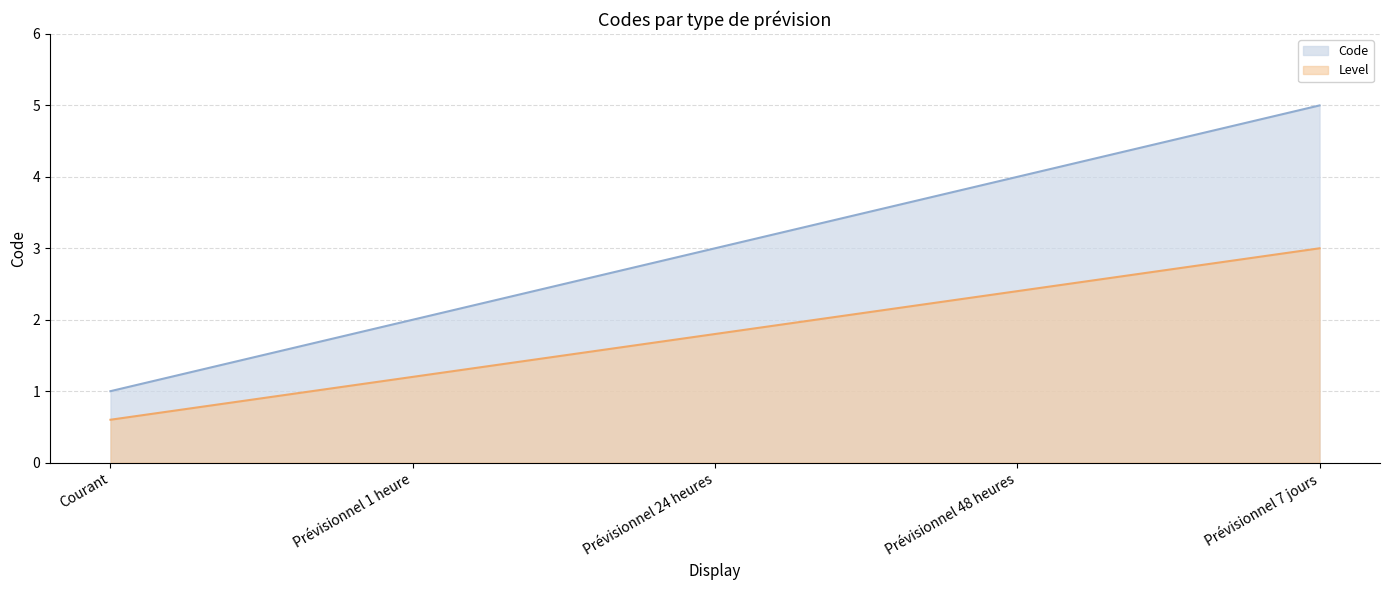

The chart shows a value of 4 at Prévisionnel 48 heures. True or false?

True